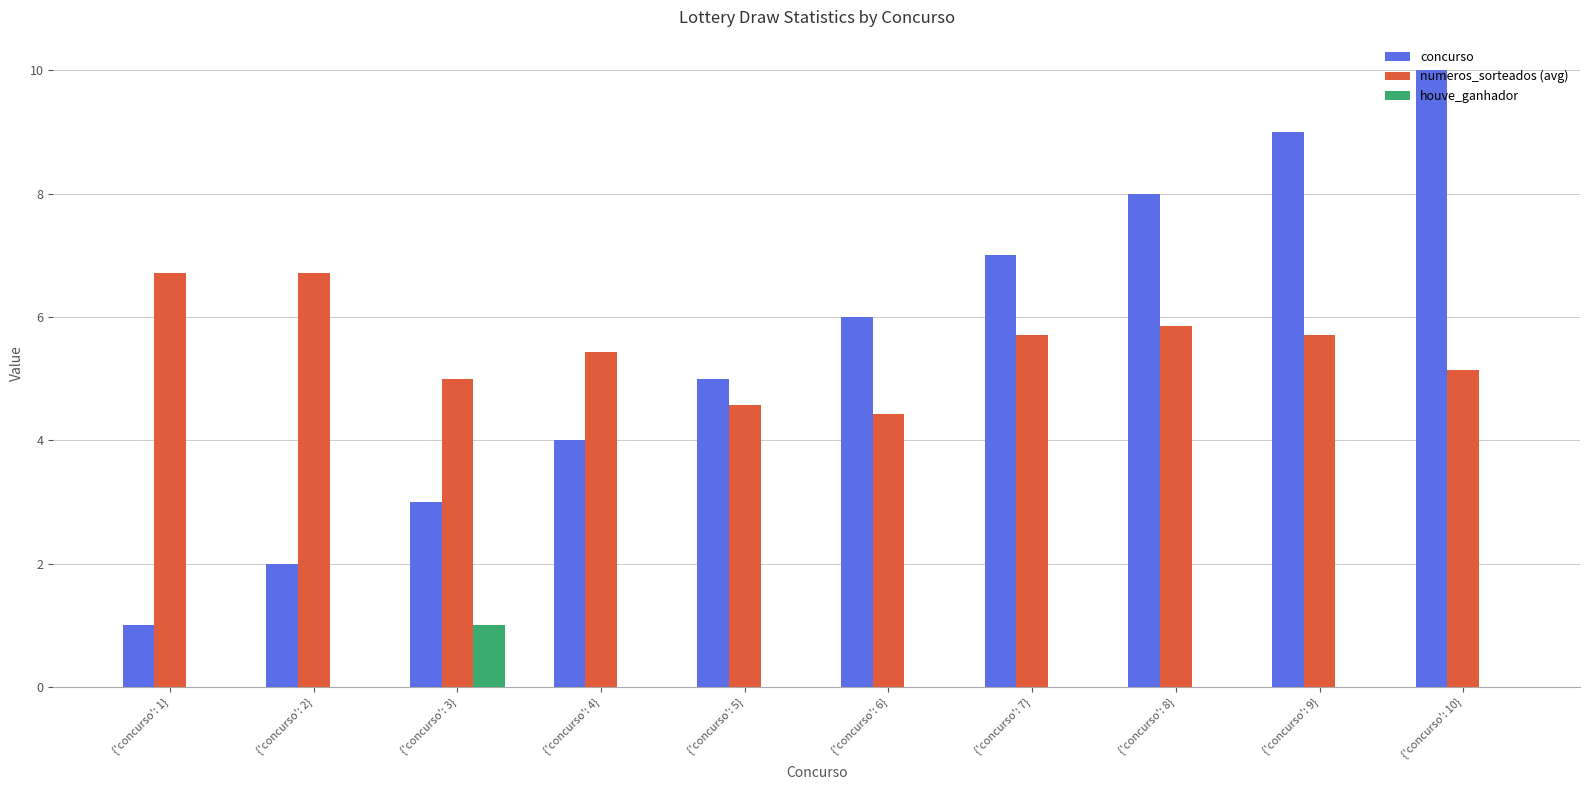

The value of concurso at {'concurso': 2} is 1.0. True or false?

False